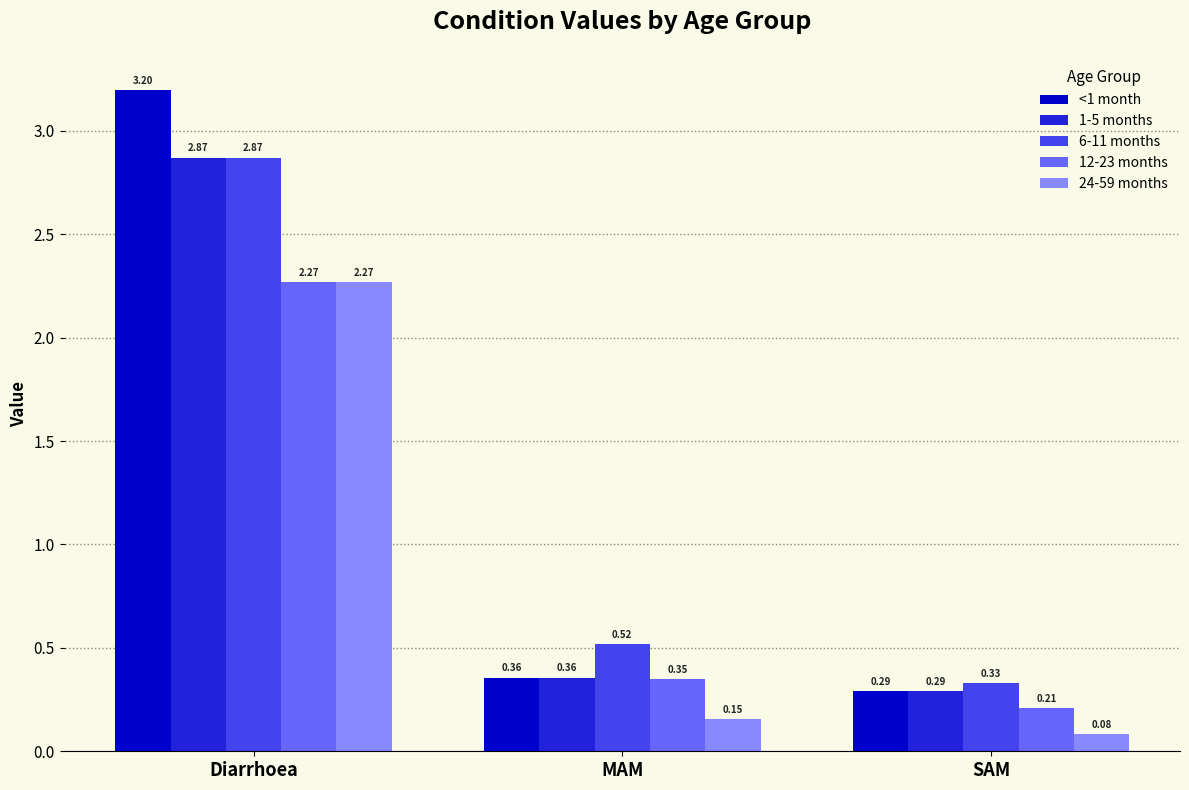

Which category has the lowest value across all series?

SAM